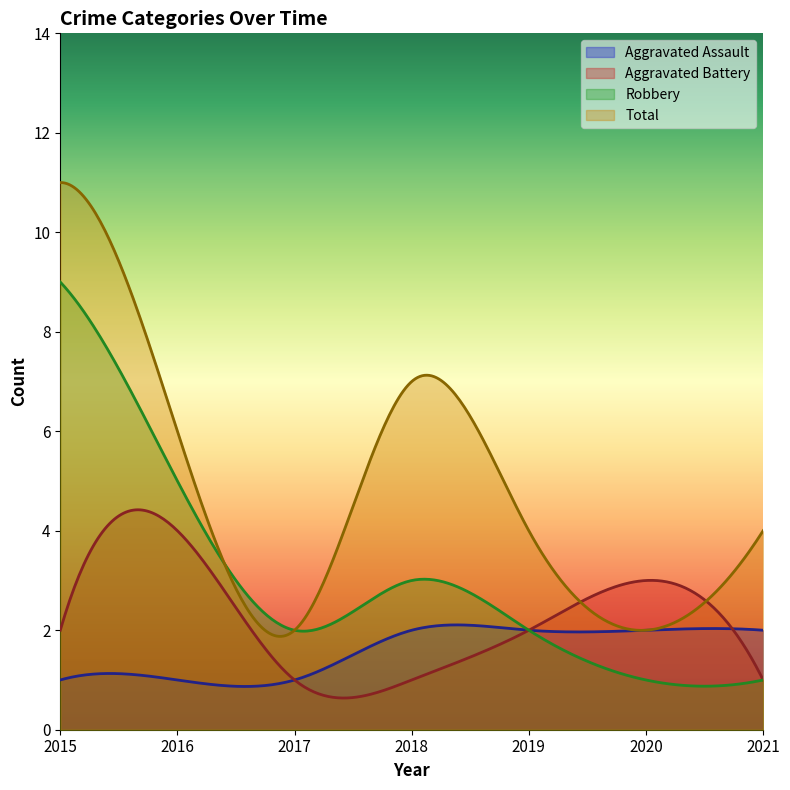

What is the value of the Aggravated Assault point at the 3rd from the left?

1